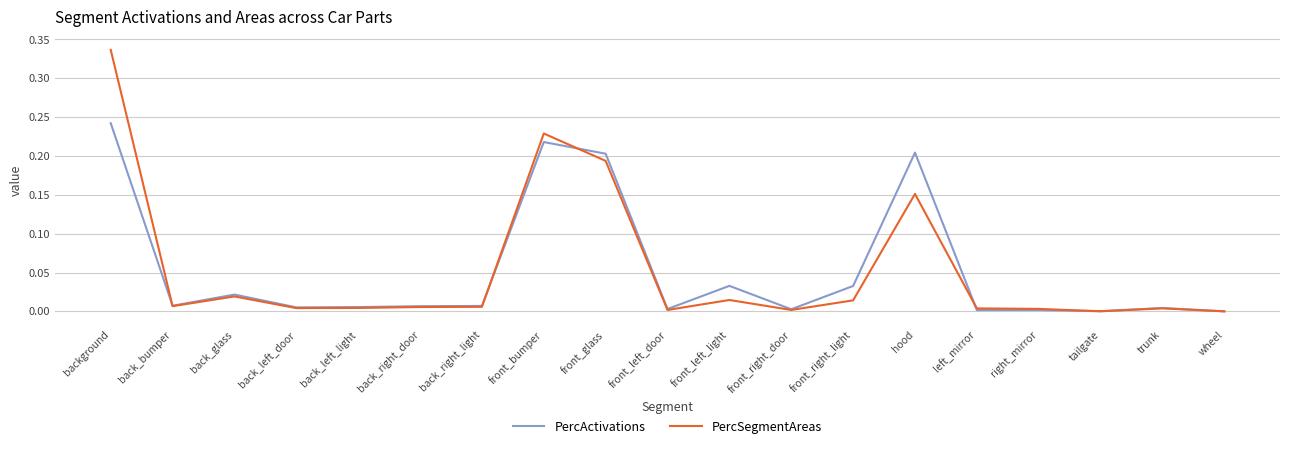

At which category is the sum across all series the highest?

background